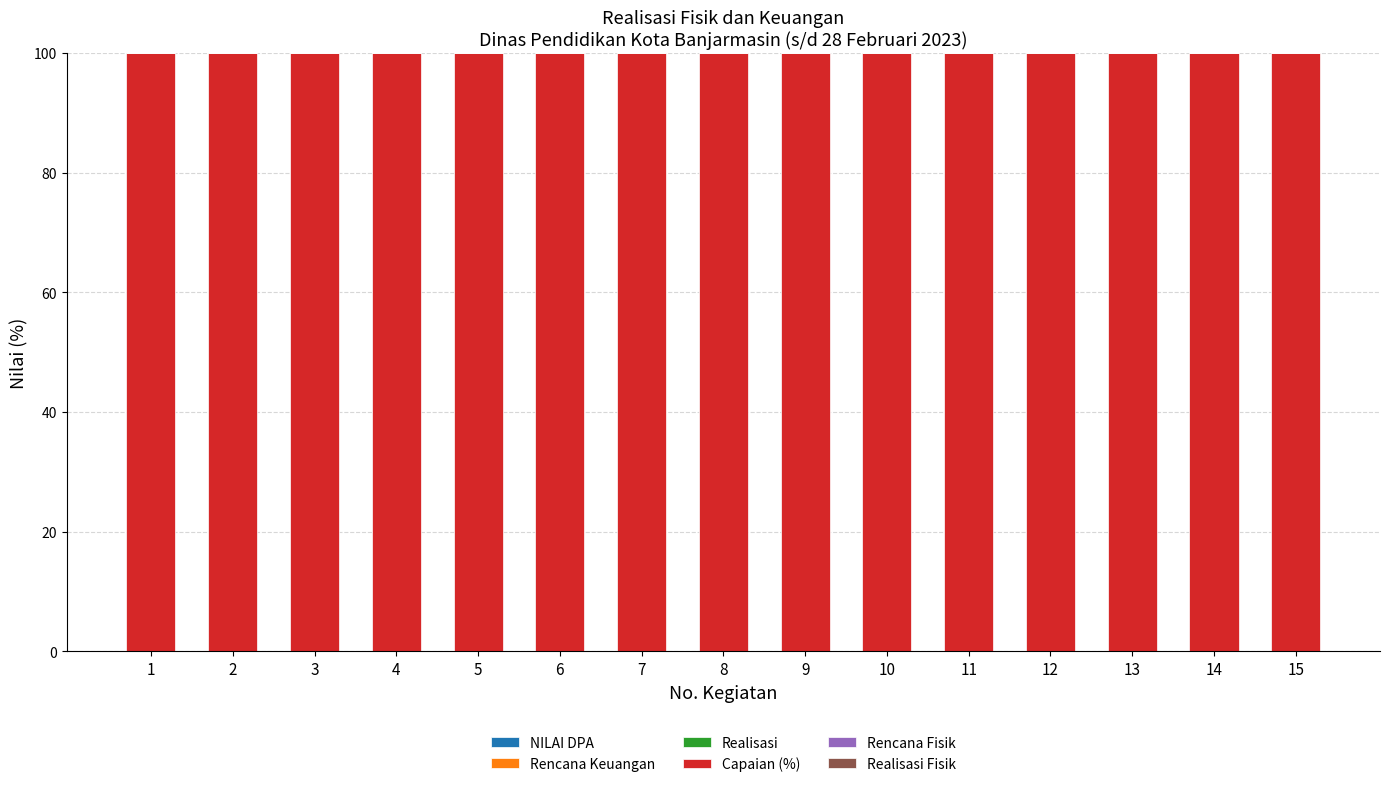

The Capaian (%) series shows 100 at 4. True or false?

True